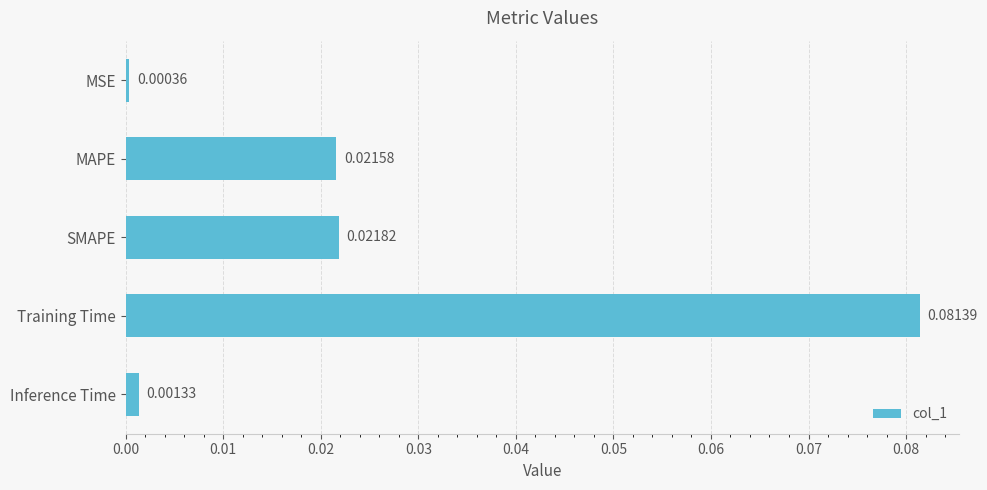

Are the bars horizontal?

Yes